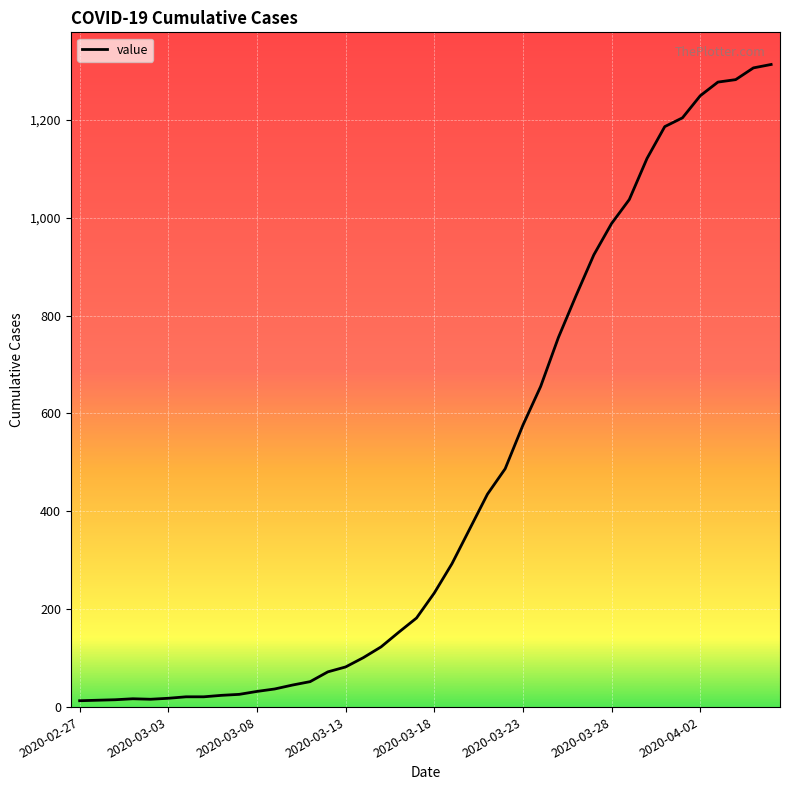

What is the maximum value shown in the chart?

1313